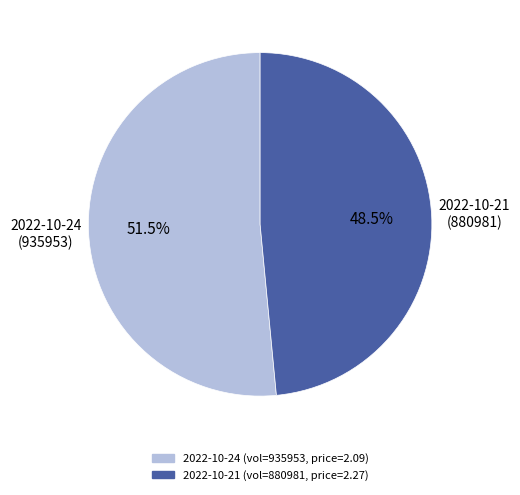

Is there any slice that represents more than half of the pie?

Yes